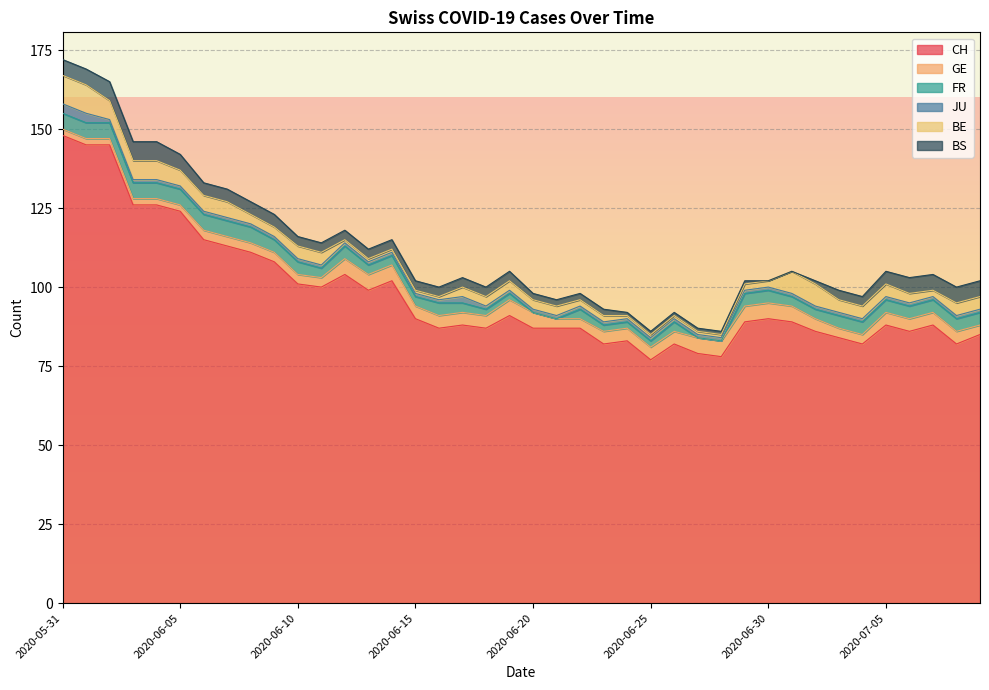

At which category is the sum across all series the highest?

2020-05-31